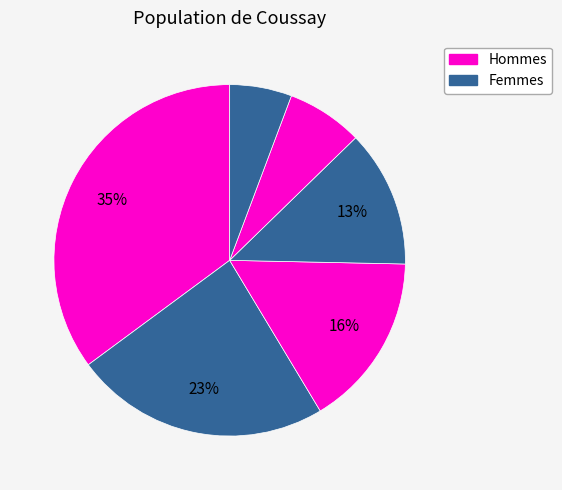

Count the number of slices in the pie.

6